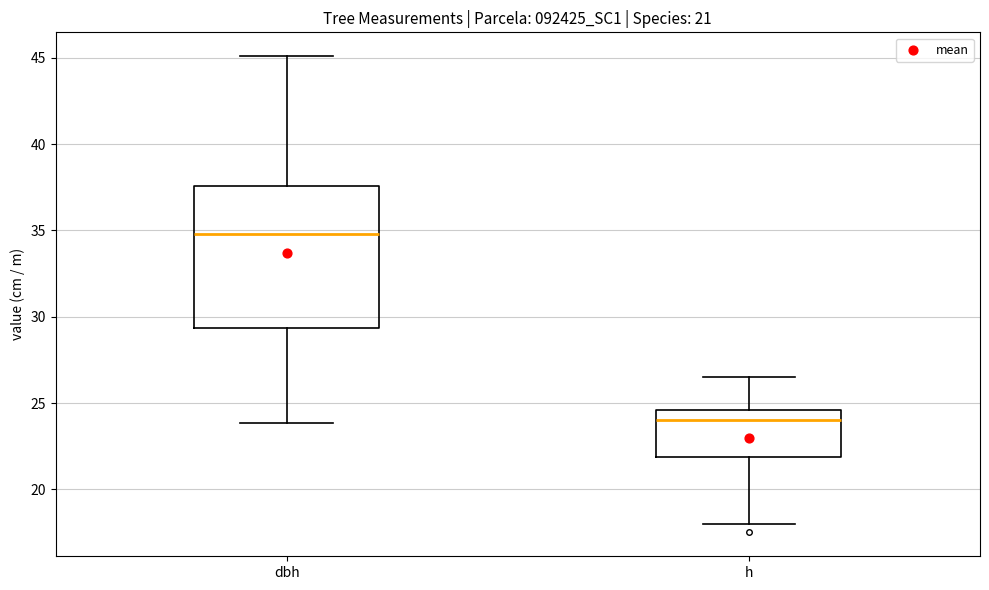

Which box's median line is the highest?

dbh